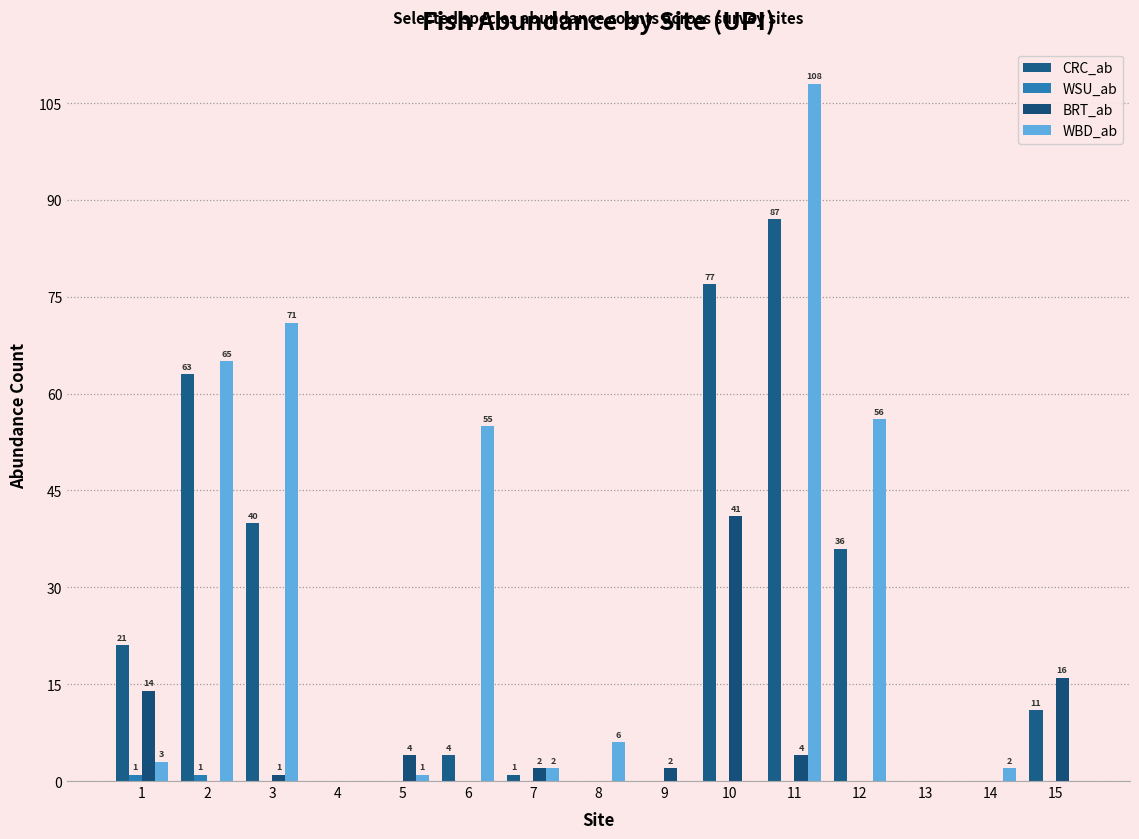

Are the bars grouped side by side (vs. stacked)?

Yes